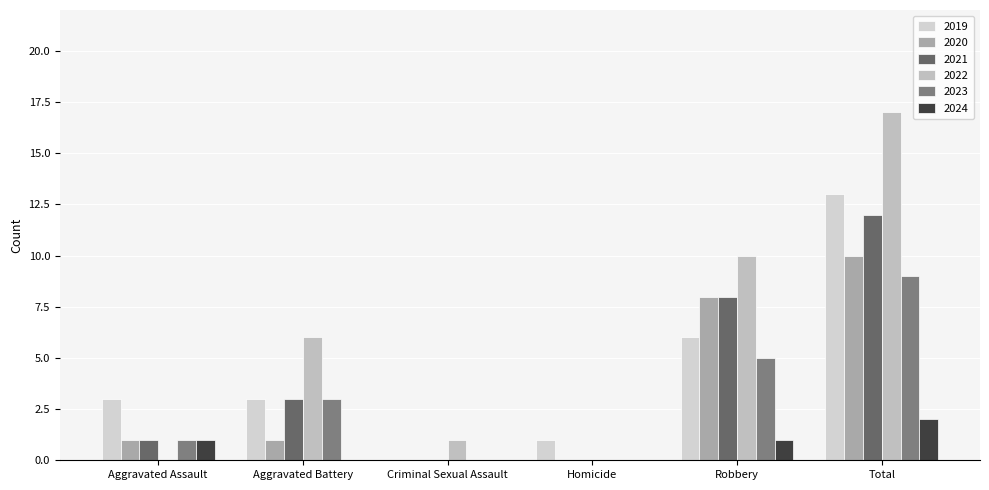

What is the spread (max minus min) of values at Total?

15